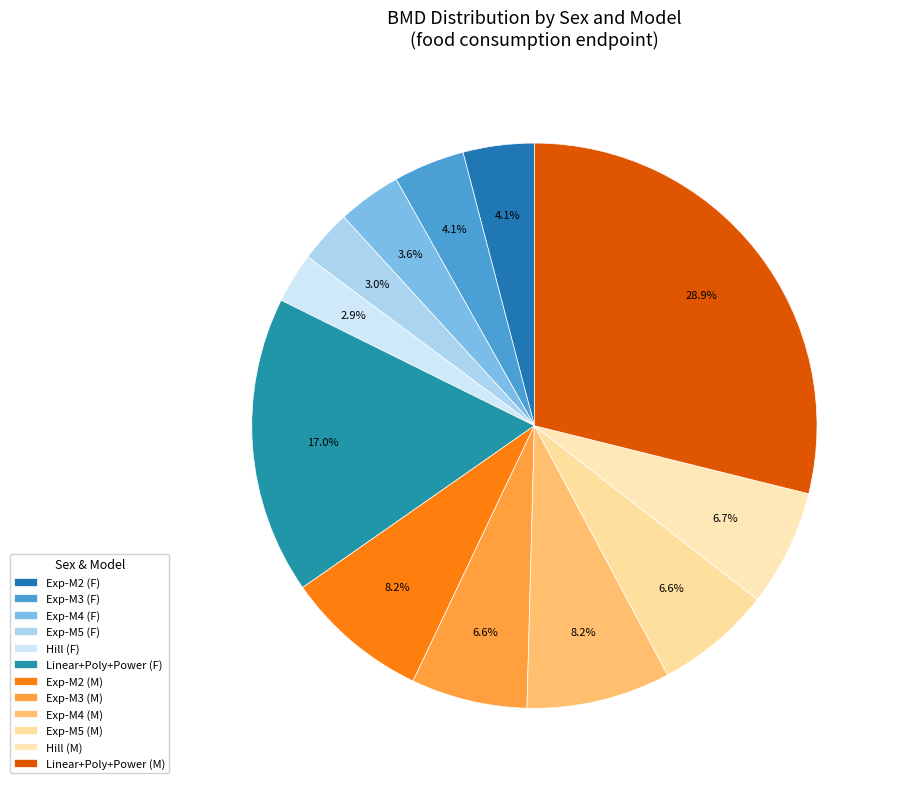

What is the smallest slice in the pie chart?

Hill (F)